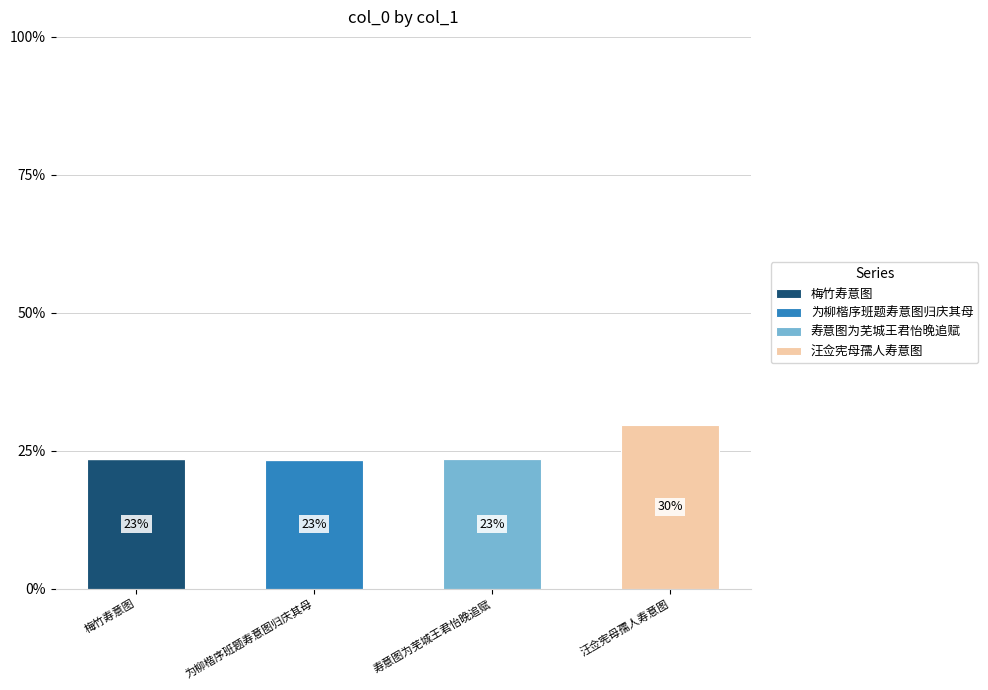

Which category has the highest value in the 梅竹寿意图 series?

梅竹寿意图